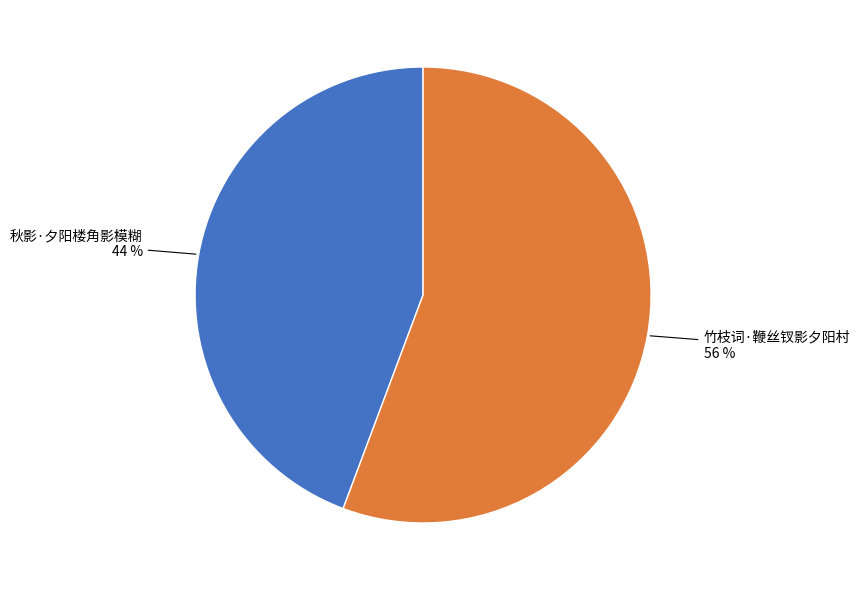

Is there a majority slice in this chart?

Yes